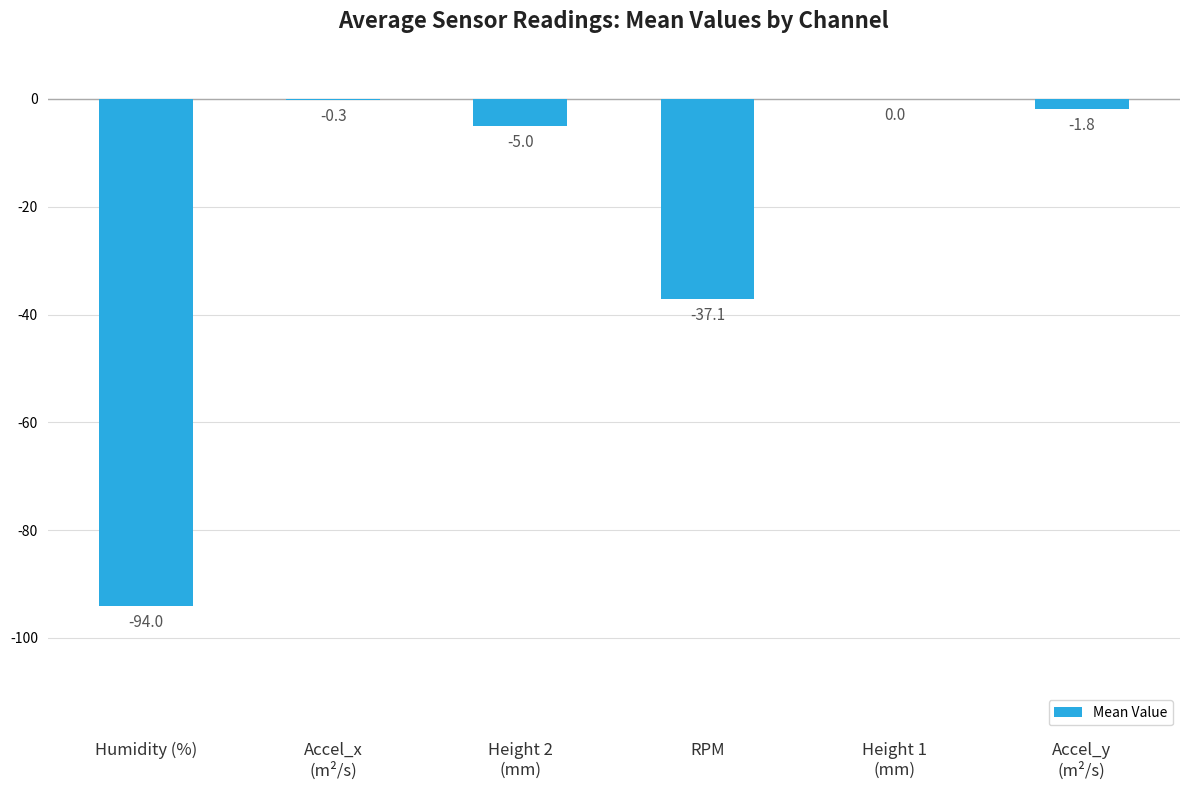

What is the sum of the values at RPM and Humidity (%)?

-131.1